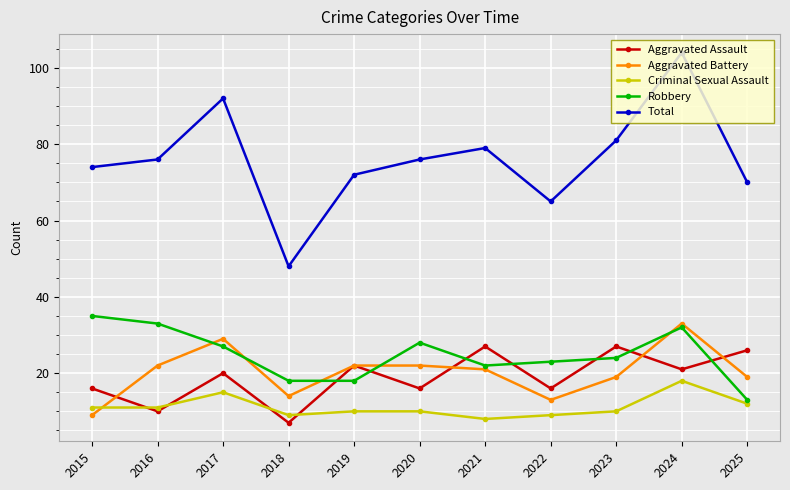

Reading left to right, extract all data points from this chart.

Aggravated Assault: 16	10	20	7	22	16	27	16	27	21	26
Aggravated Battery: 9	22	29	14	22	22	21	13	19	33	19
Criminal Sexual Assault: 11	11	15	9	10	10	8	9	10	18	12
Robbery: 35	33	27	18	18	28	22	23	24	32	13
Total: 74	76	92	48	72	76	79	65	81	104	70